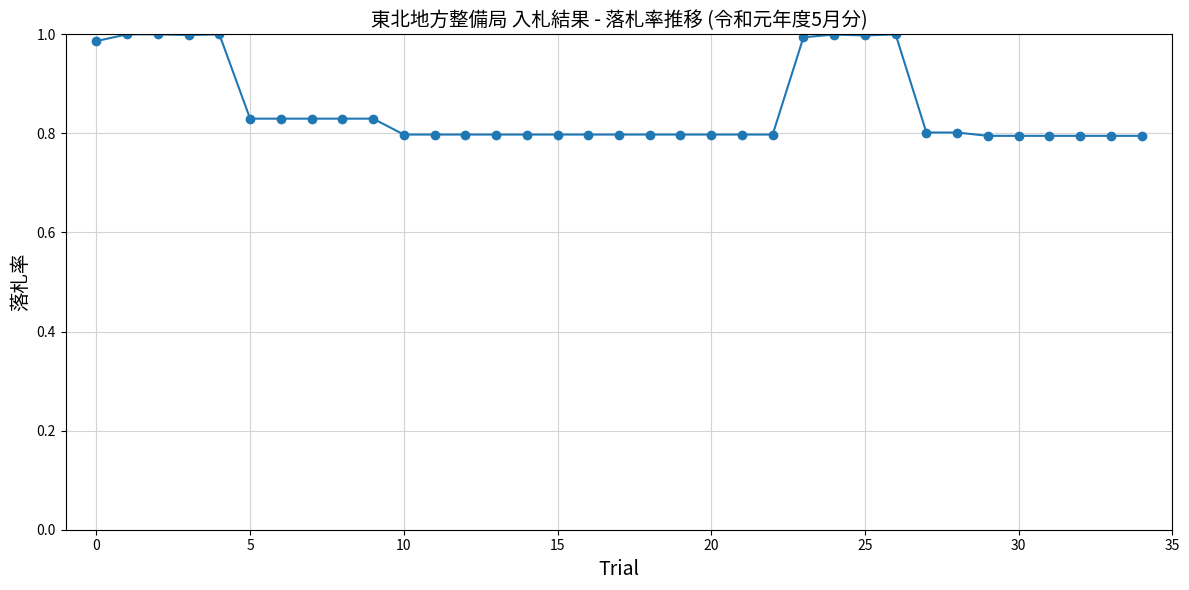

True or false: the data has more than 0 interior local peaks.

True